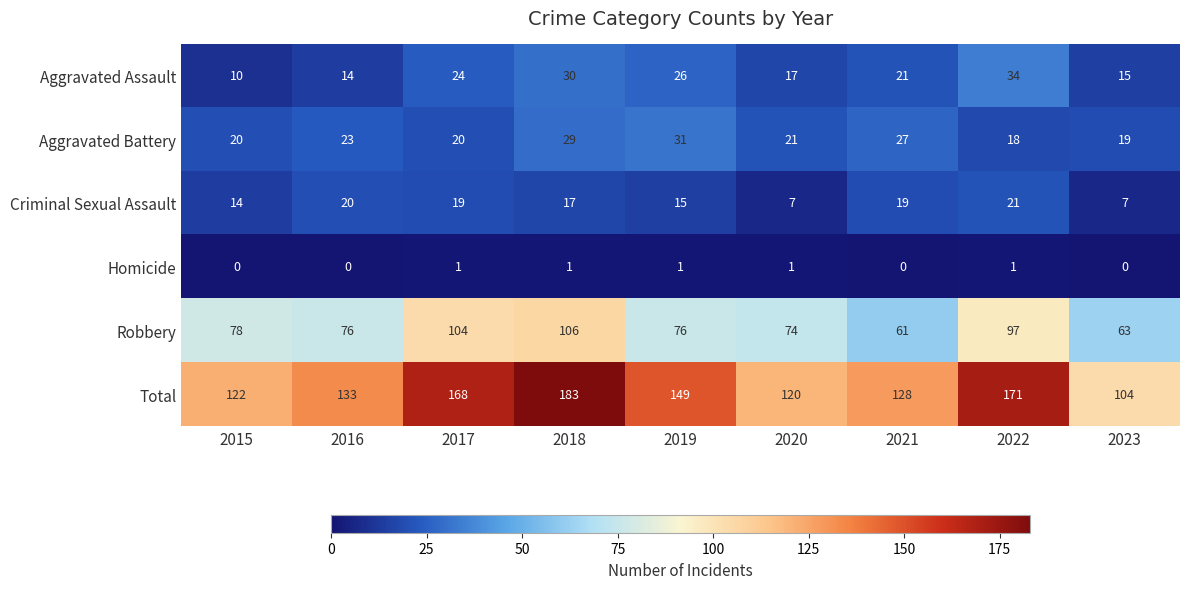

Which label corresponds to the largest value in the chart?

2018